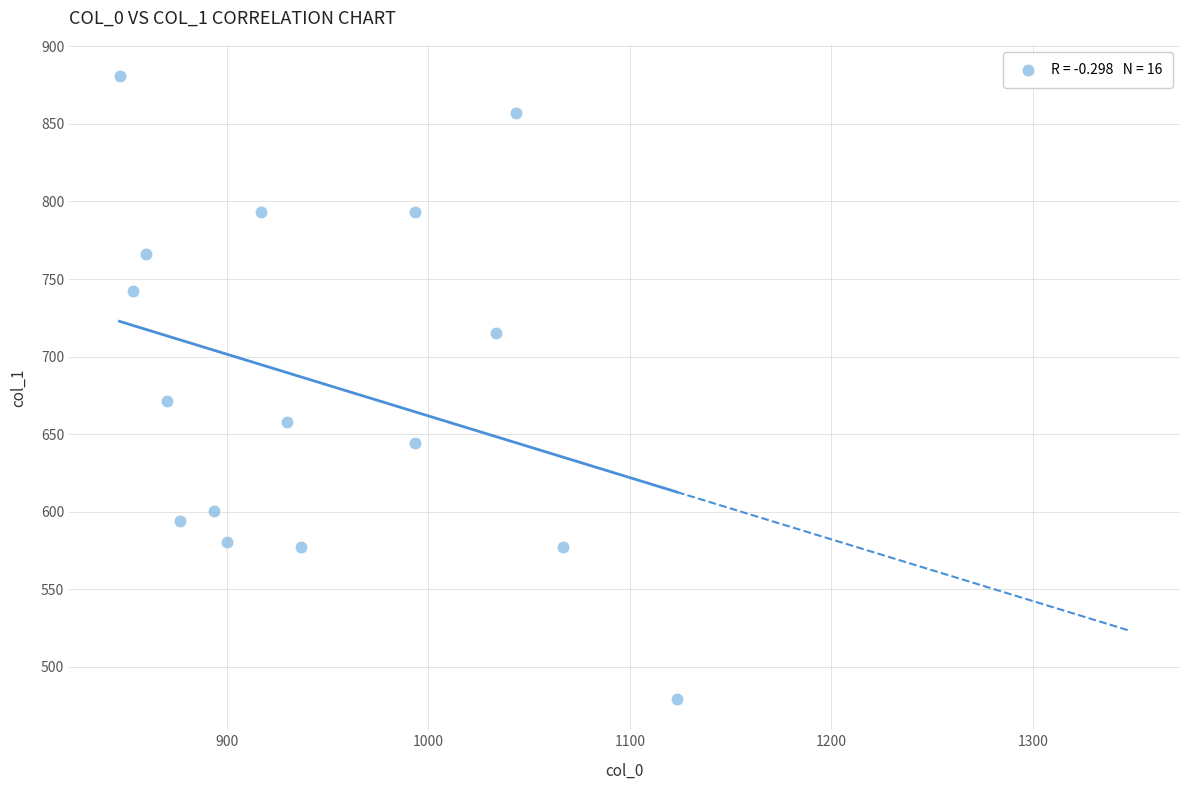

What Y value in the scatter plot is closest to 680?

671.6